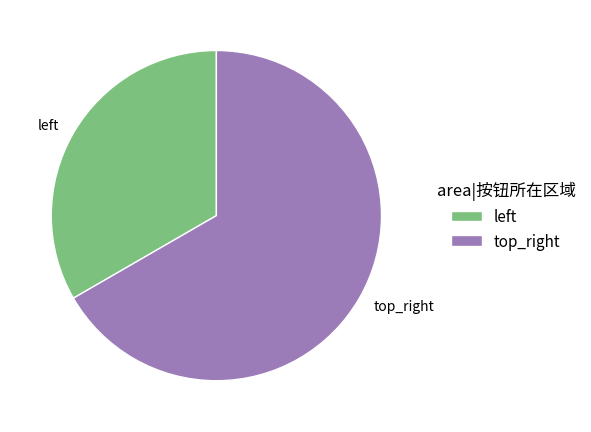

Which slice is the smallest?

left